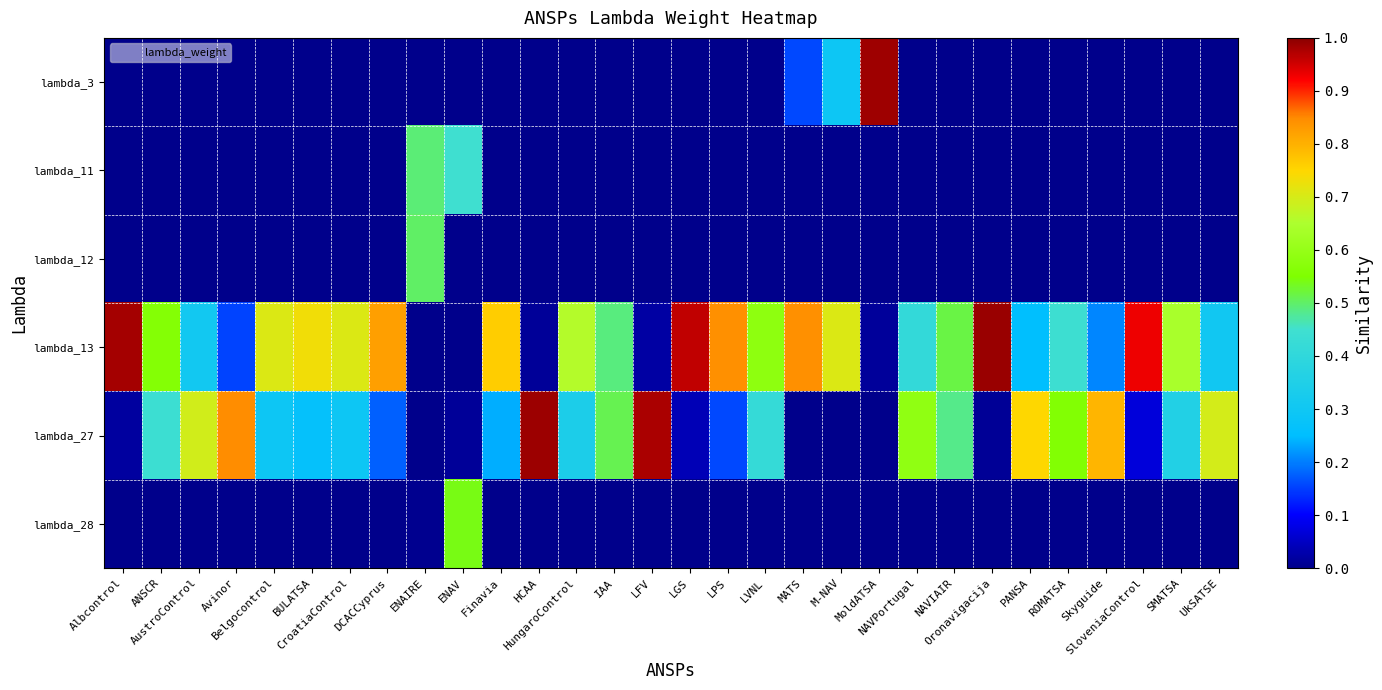

Between ENAV and NAVIAIR, which series saw the biggest shift?

lambda_28